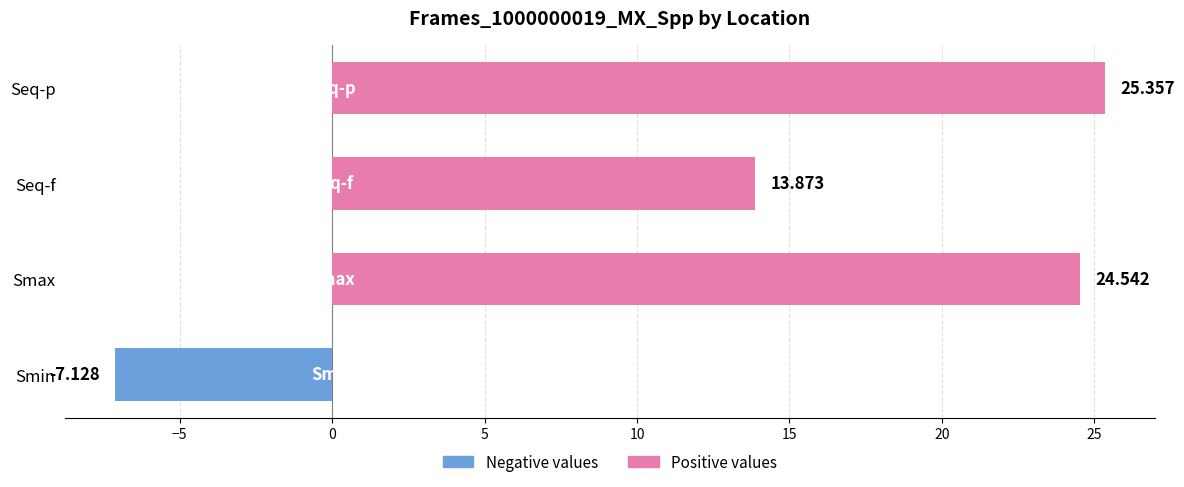

What value does the data have at Seq-p?

25.4